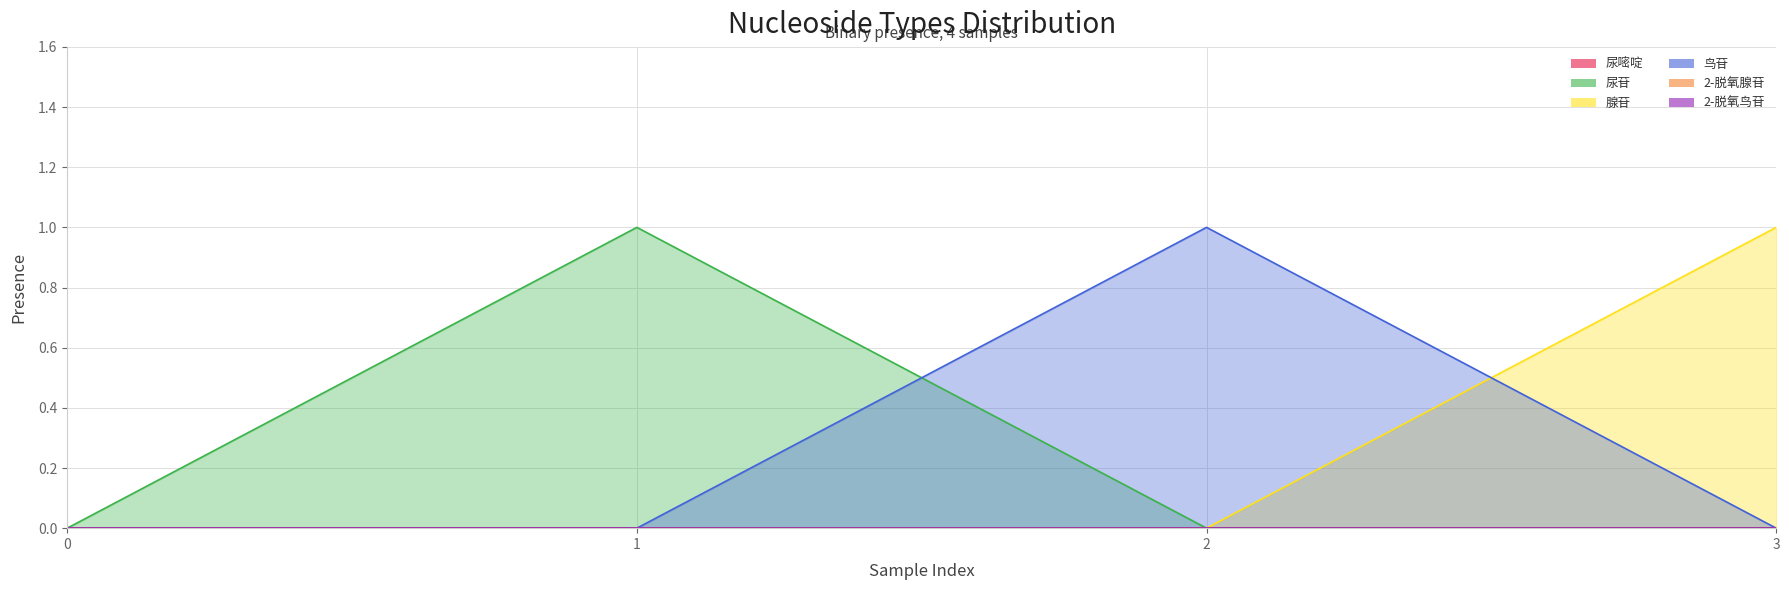

True or false: 尿苷 and 腺苷 cross at least once.

False